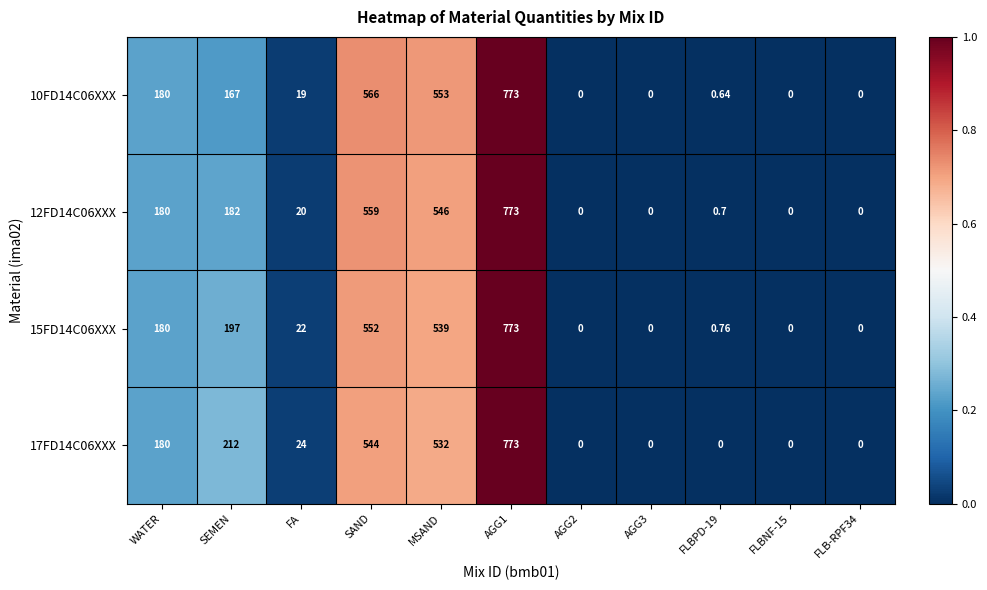

Is the value of 17FD14C06XXX at SEMEN greater than the value of 15FD14C06XXX at AGG3?

Yes